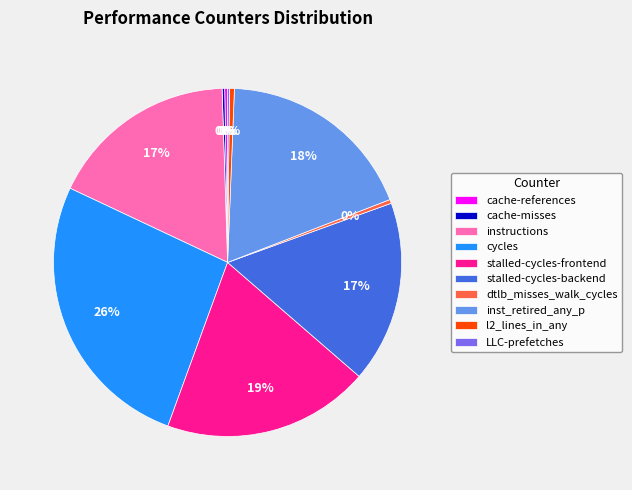

What is the largest slice in the pie chart?

cycles